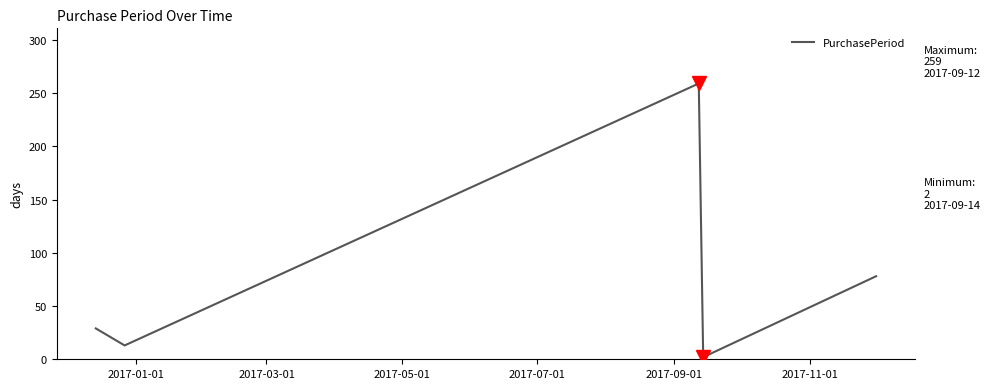

True or false: there are more than 1 points higher than both neighbors.

False